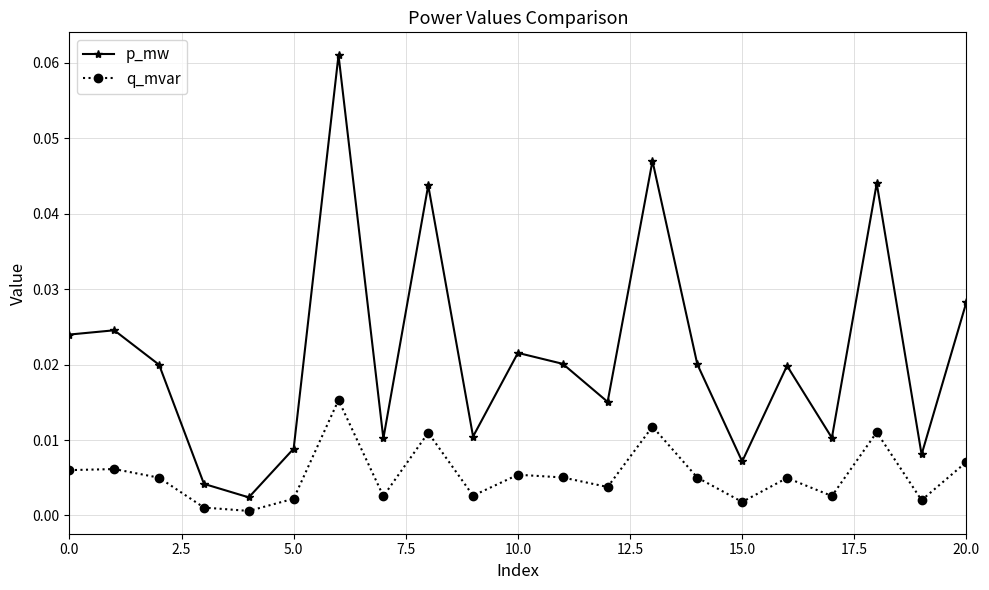

Which series has the largest range (max minus min)?

p_mw